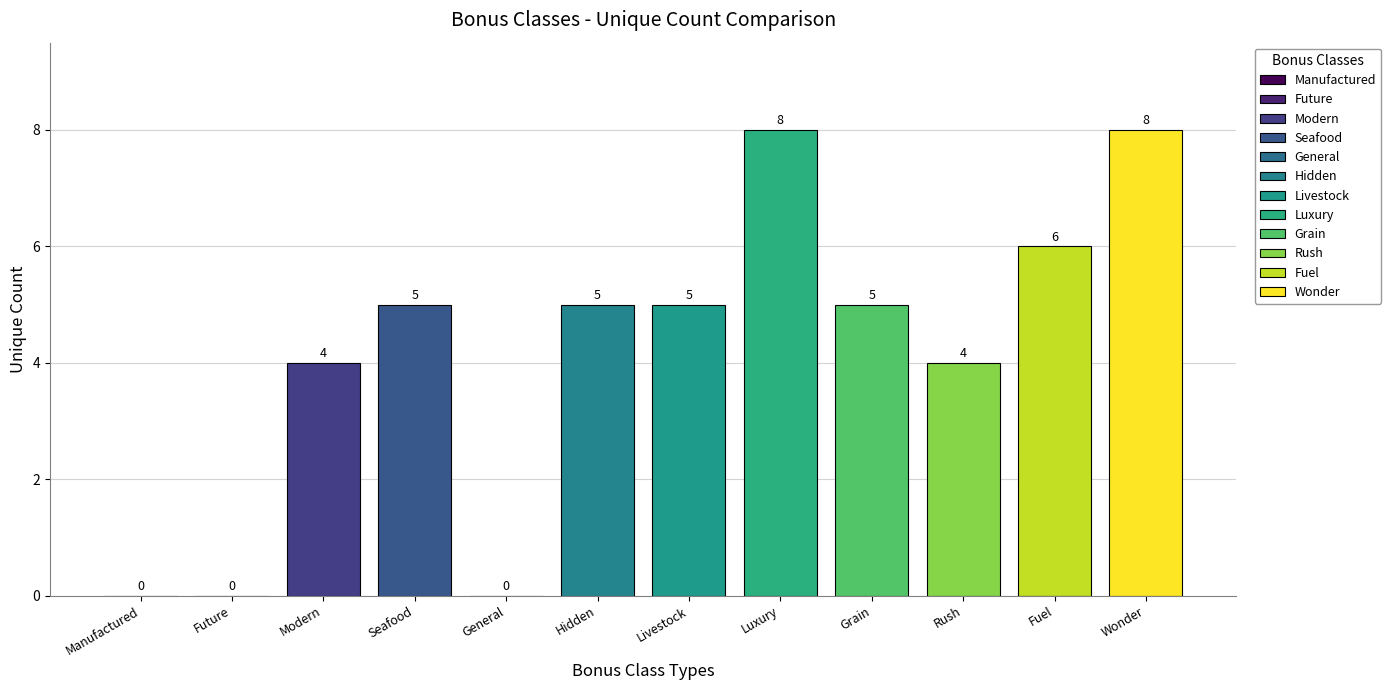

The value at BONUSCLASS_FUEL is 6. True or false?

True